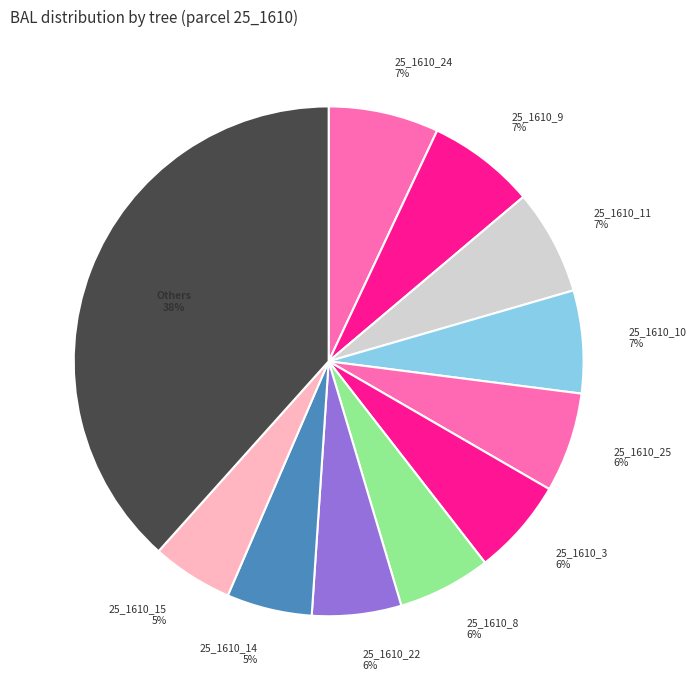

Combined, do 25_1610_15 and 25_1610_11 account for over 50%?

No